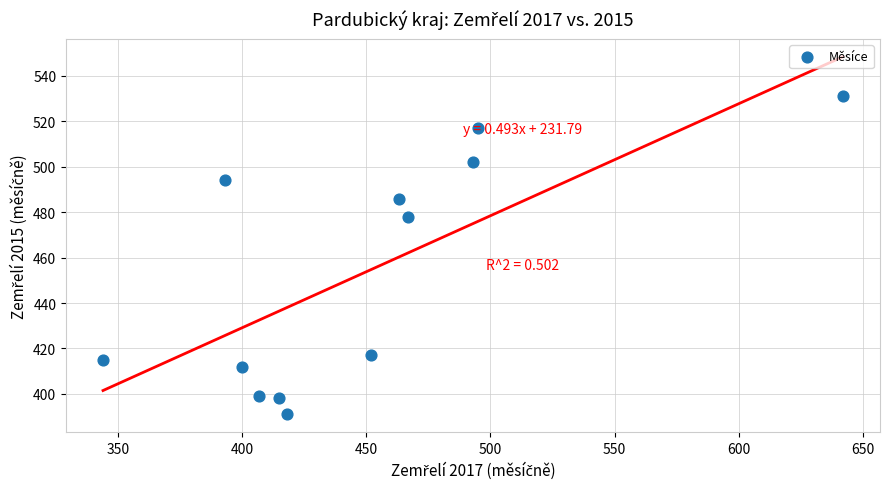

What is the range of Y values (max minus min)?

140